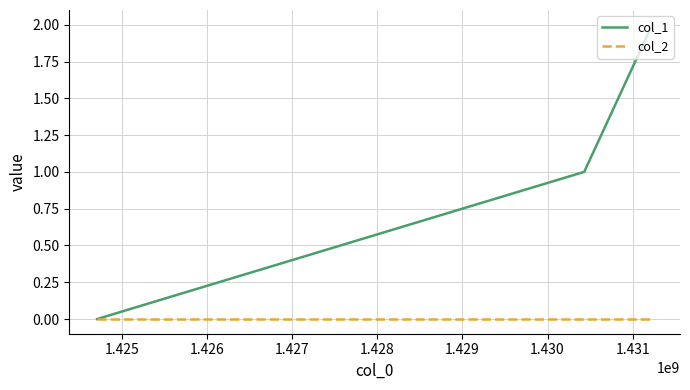

Which series has the largest total across all categories?

col_1